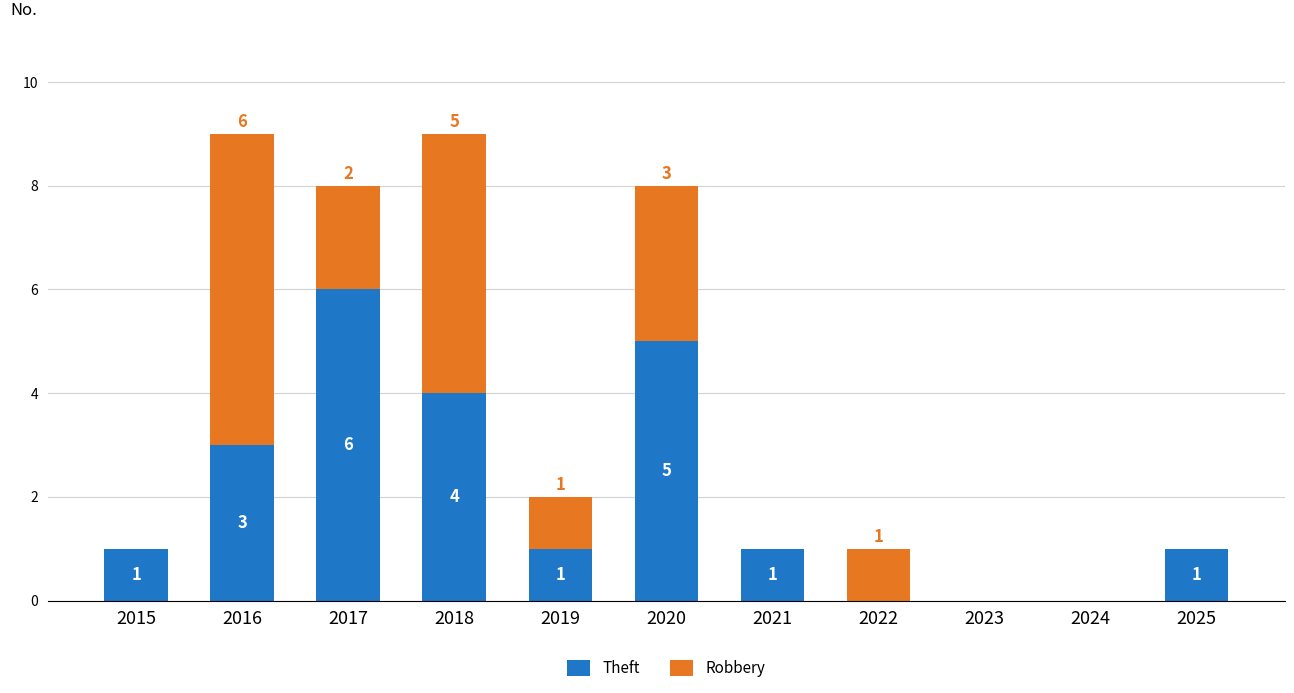

Reading left to right, what are the values for Theft?

2015=1	2016=3	2017=6	2018=4	2019=1	2020=5	2021=1	2022=0	2023=0	2024=0	2025=1